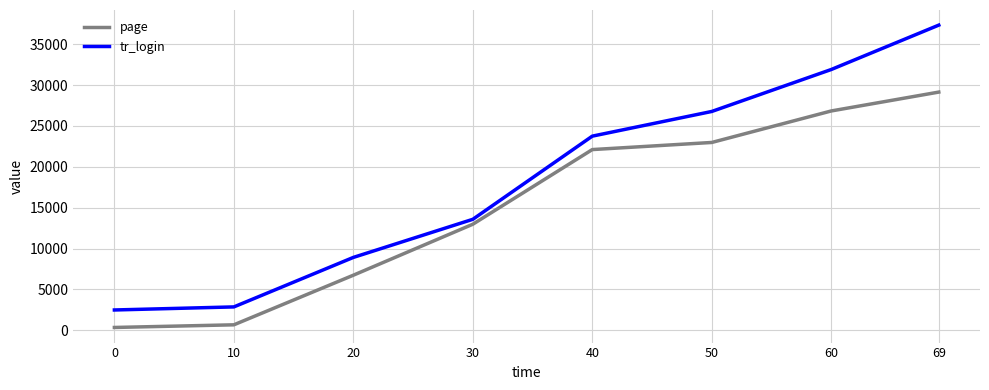

Rank the series by their average value, from highest to lowest.

tr_login, page